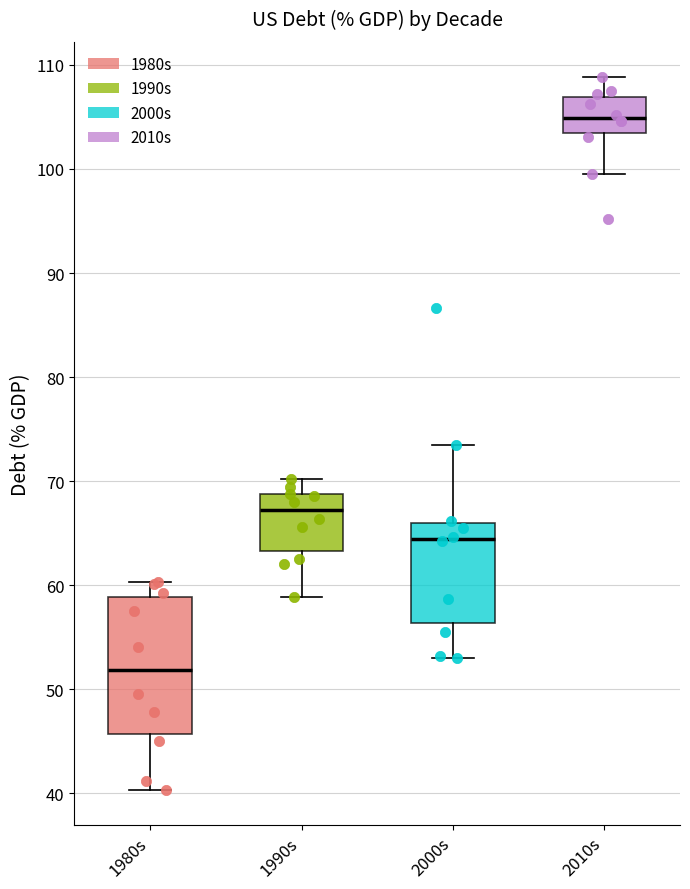

Comparing the boxes themselves (not the whiskers), which one is the tallest?

1980s